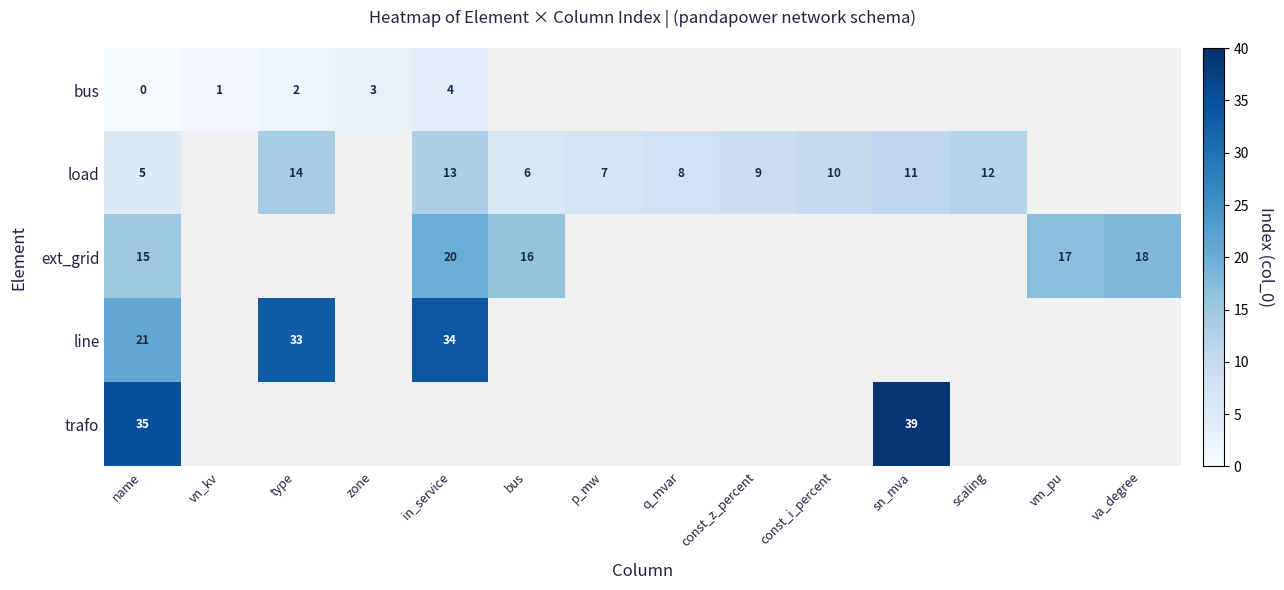

Which has a higher value, zone or const_z_percent?

const_z_percent